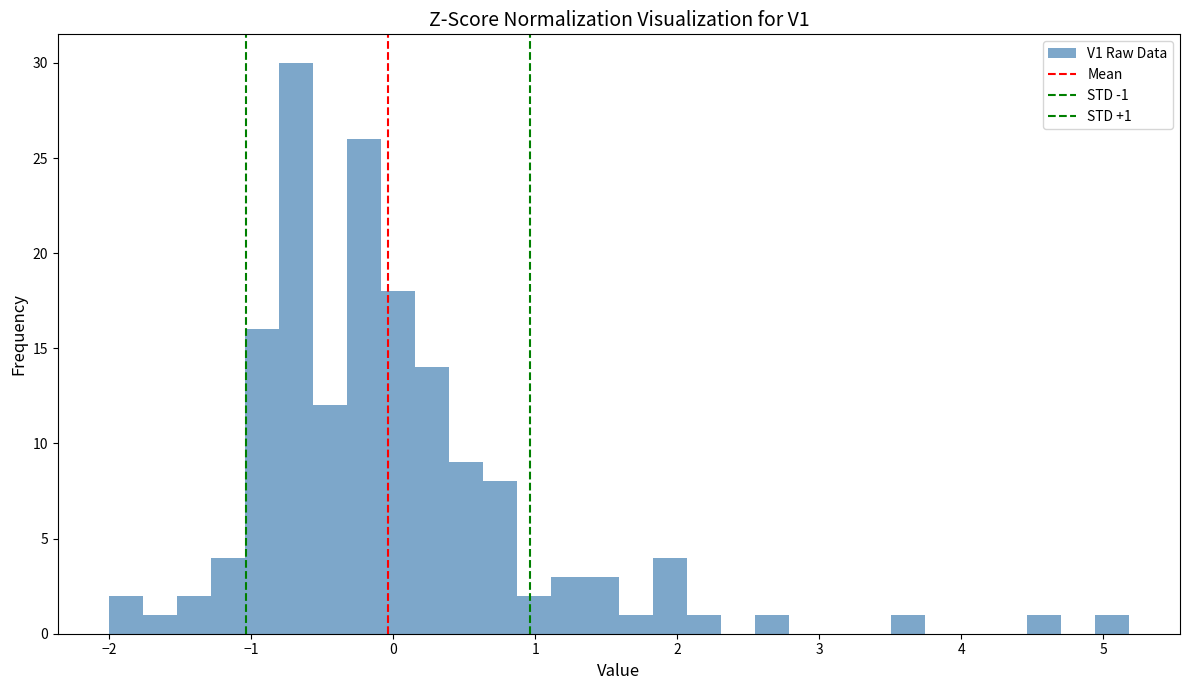

Around what value on the x-axis is the tallest bar? Give the approximate position of its centre, as read against the axis.

-0.7